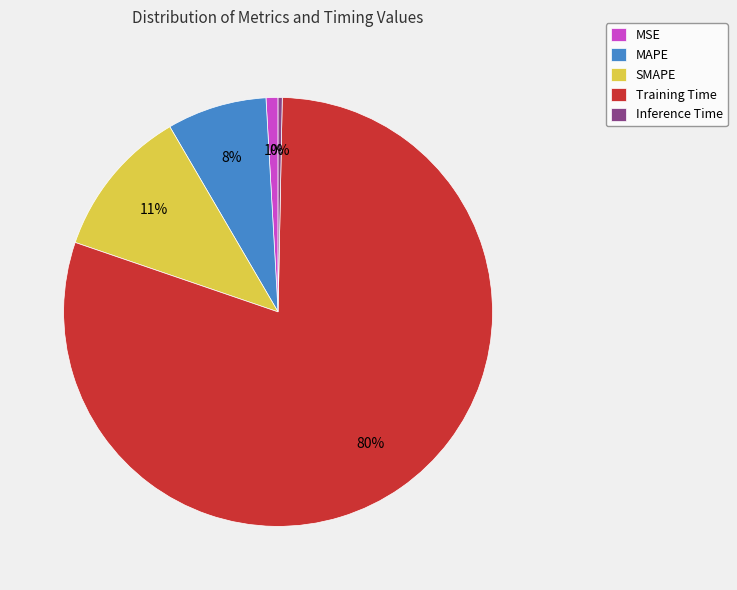

Is it true that Inference Time is 0% of the pie?

True